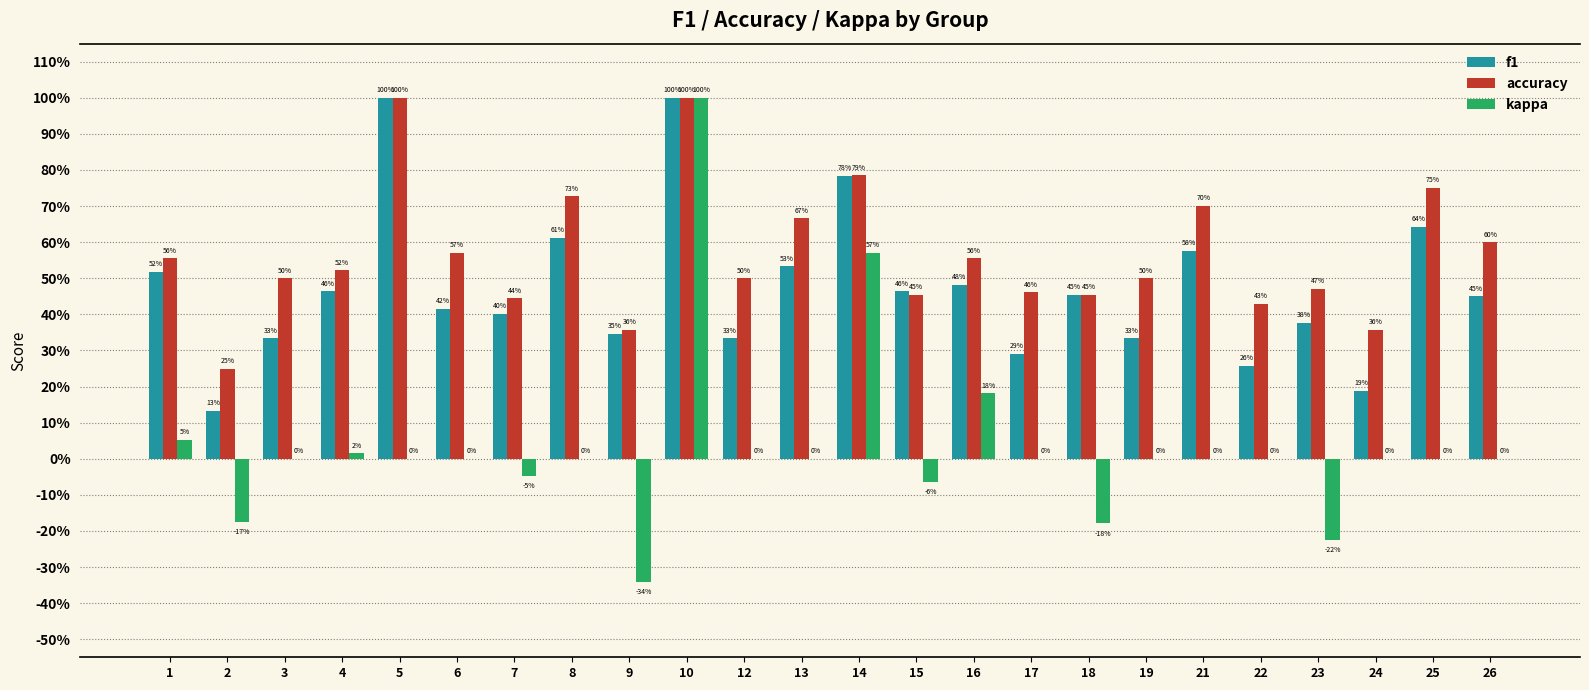

What is the value of the f1 bar at the 2nd from the left?

0.1